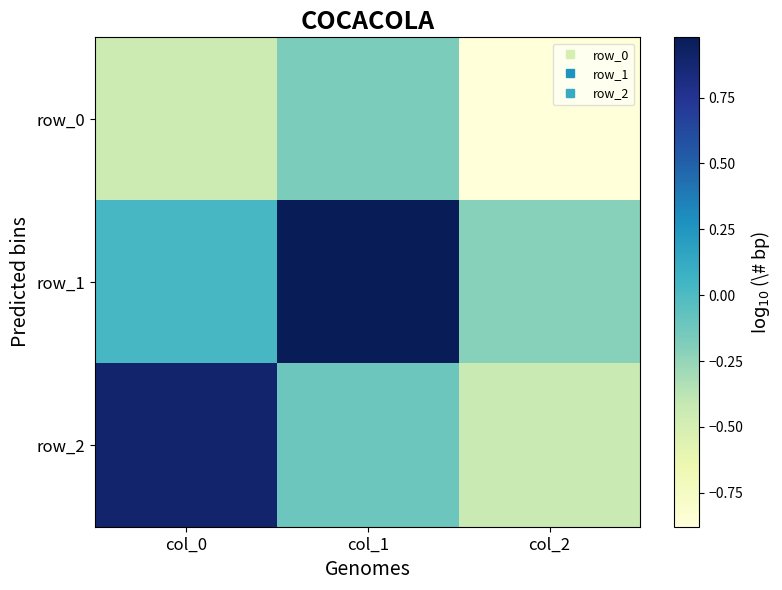

Reading left to right, extract all data points from this chart.

row_0: -0.4	-0.2	-0.9
row_1: 0.0	1.0	-0.2
row_2: 0.9	-0.1	-0.4